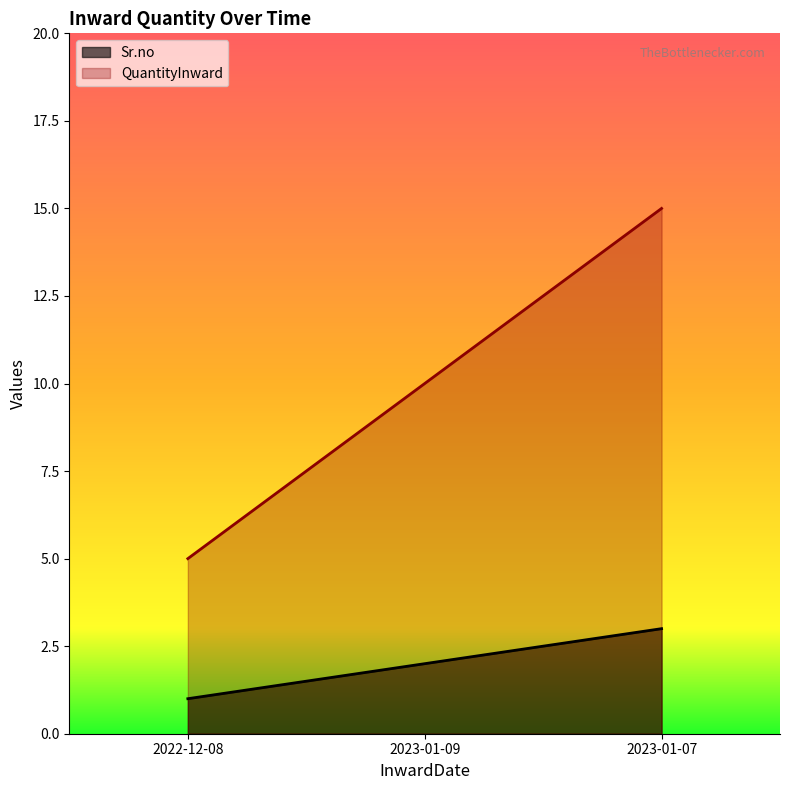

Reading left to right, transcribe all the data shown in this chart.

Sr.no: 1	2	3
QuantityInward: 5	10	15